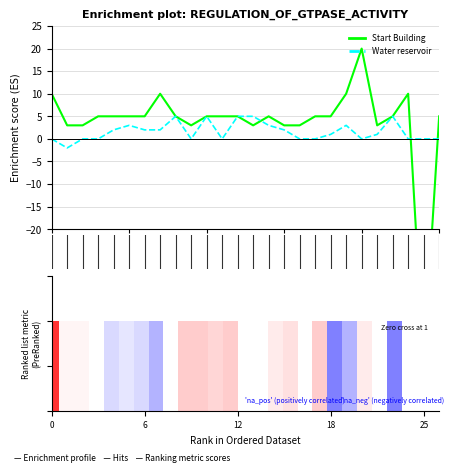

Is it true that Start Building equals 5 at 17?

True